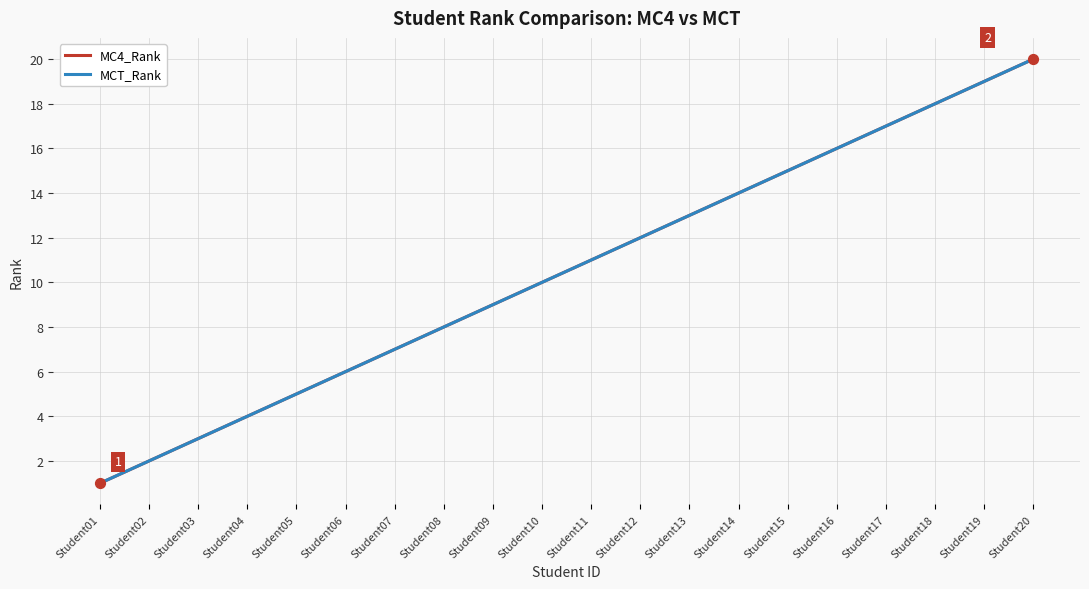

Is this an area chart (filled region under the line)?

No